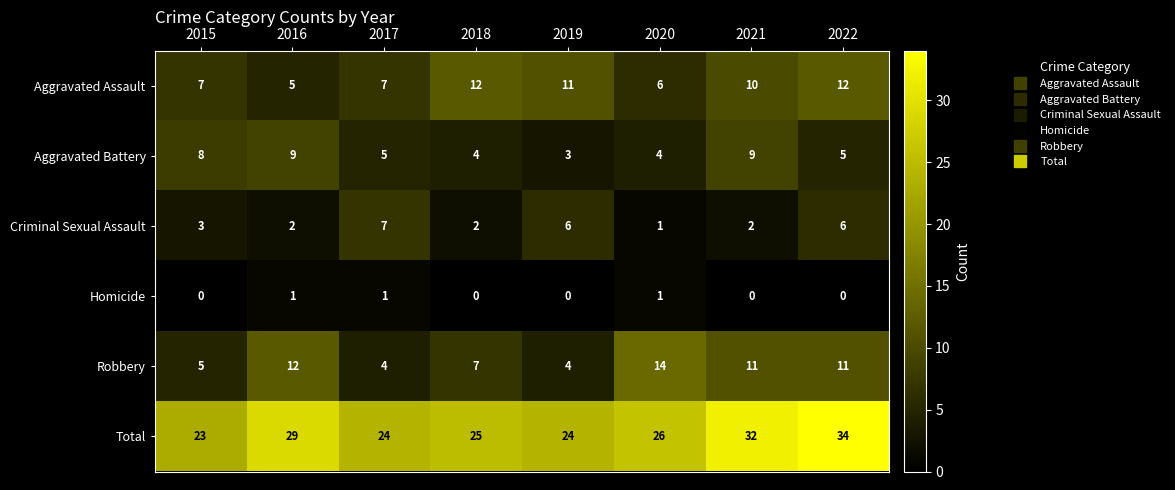

What is the total value across all series at 2022?

68